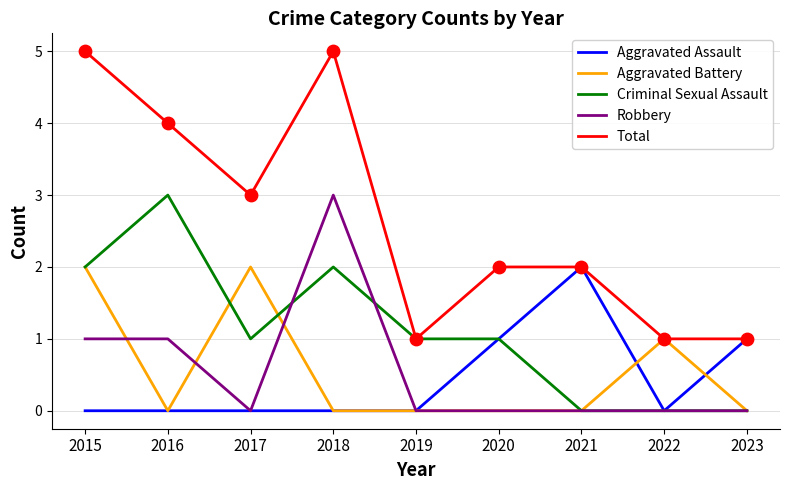

Between 2015 and 2023, which series saw the biggest shift?

Total